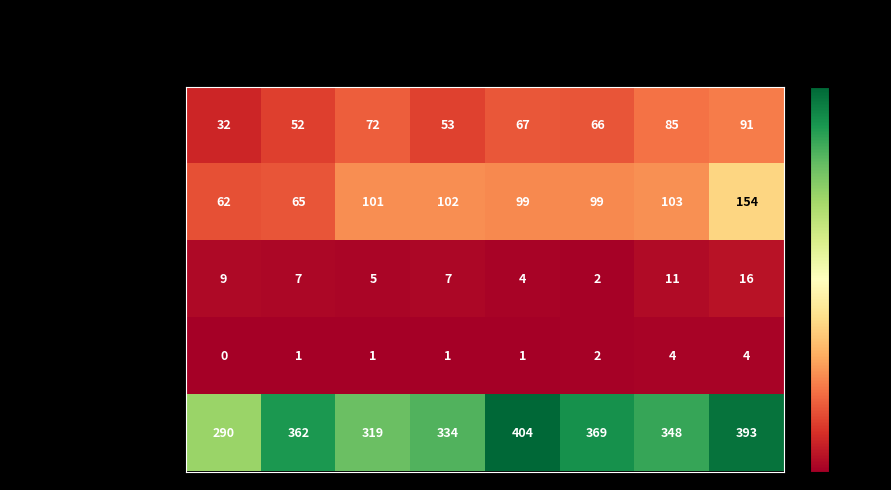

List the series in order of their peak value, lowest first.

Homicide, Criminal Sexual Assault, Aggravated Assault, Aggravated Battery, Robbery